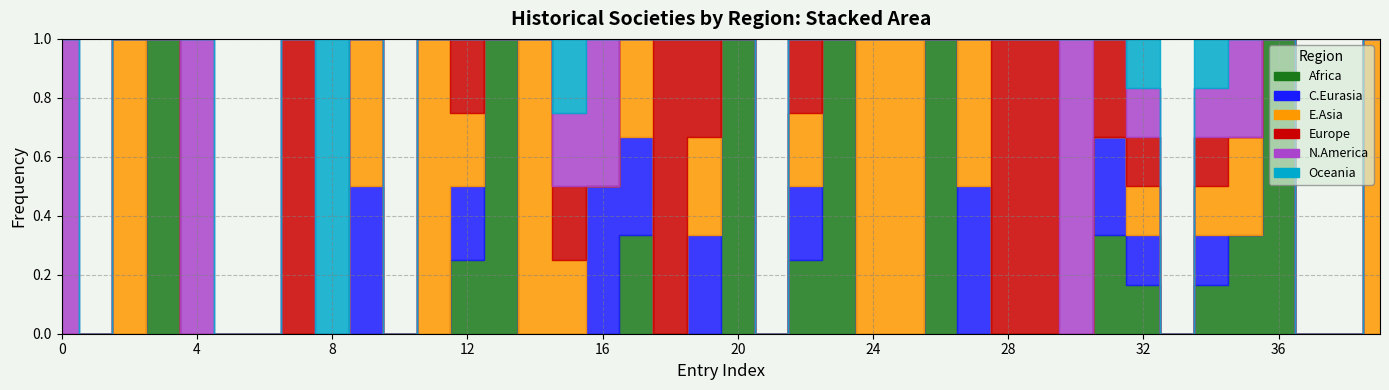

How many region_east_asia values are between 0 and 1?

20